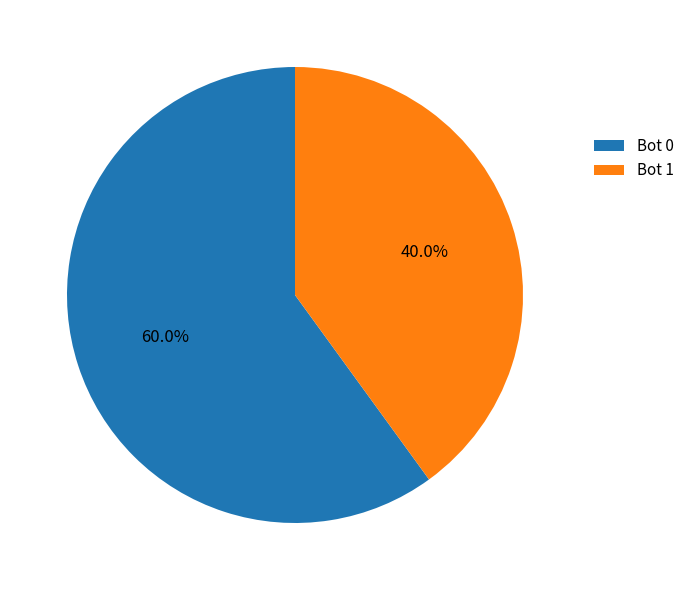

Which slice is the smallest?

Bot 1